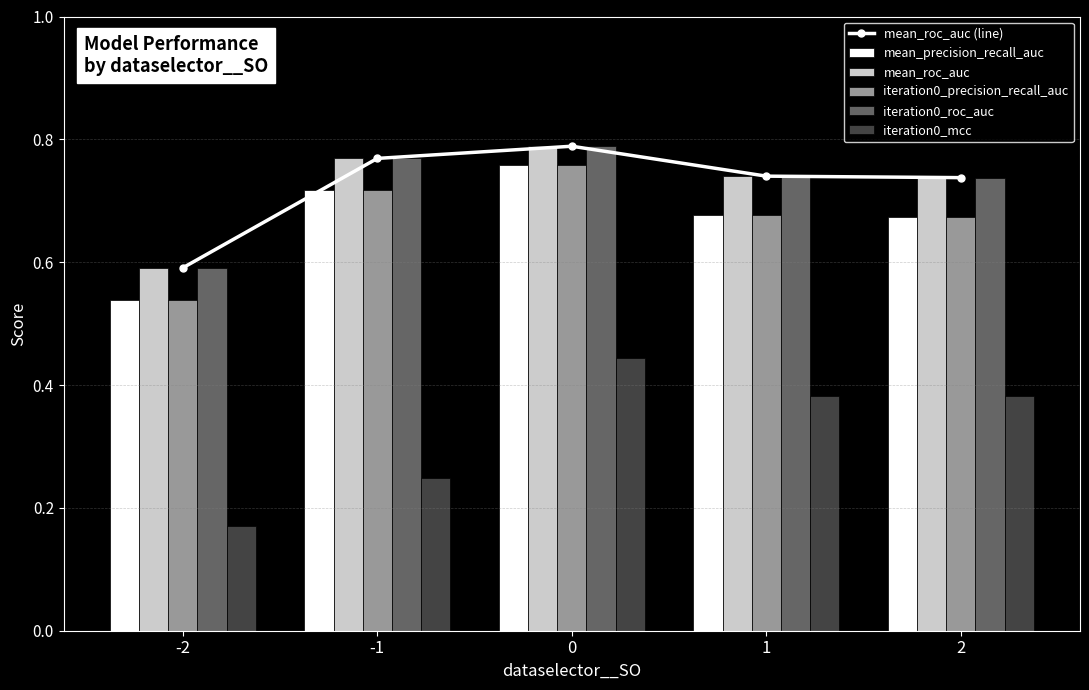

Which series has the widest spread of values?

iteration0_mcc